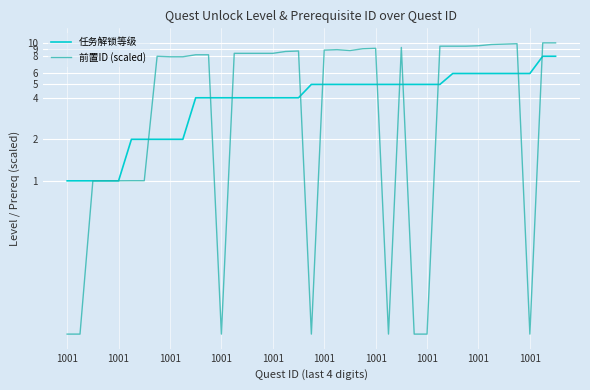

What is the total value across all series at 1001?

1.0